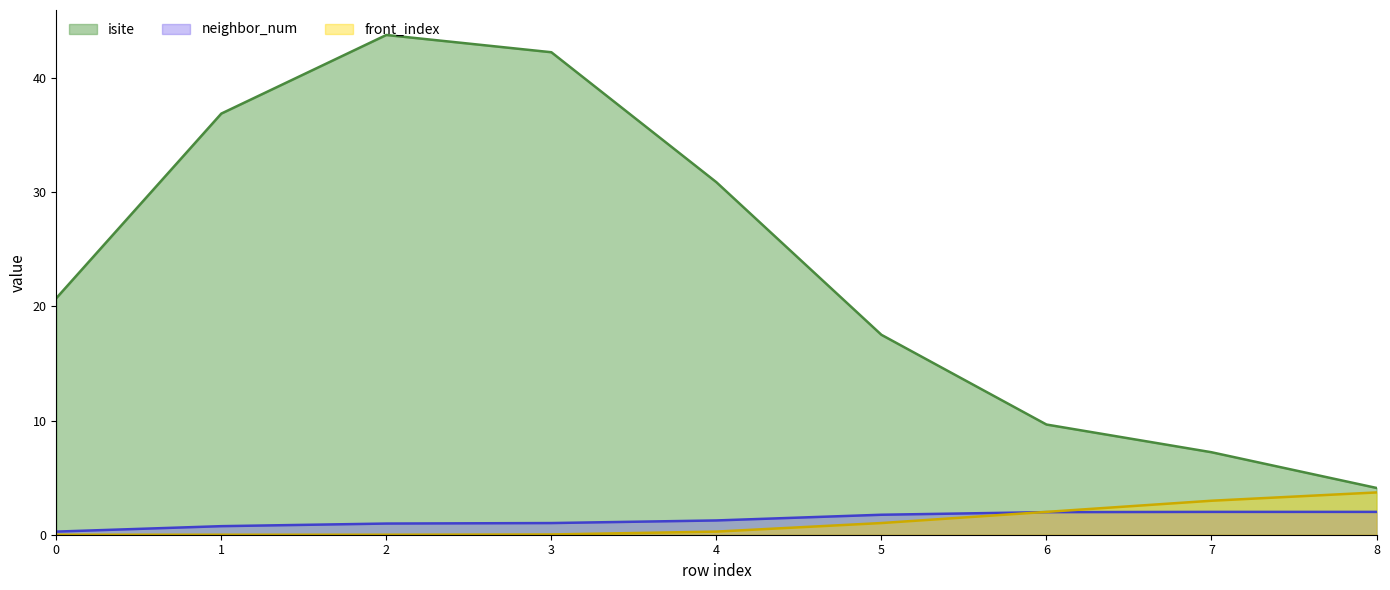

Which series changed the most between 3 and 4?

isite